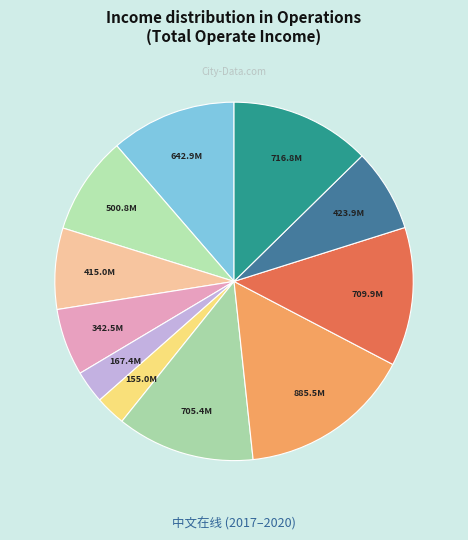

Does 423.9M represent more than half of the total?

No